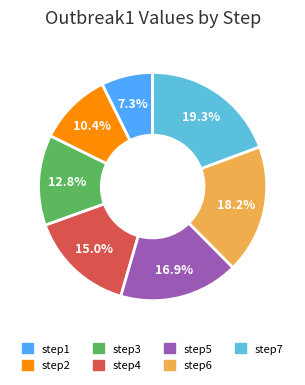

To the nearest percent, what is the difference between the step1 and step3 slice percentages?

6%